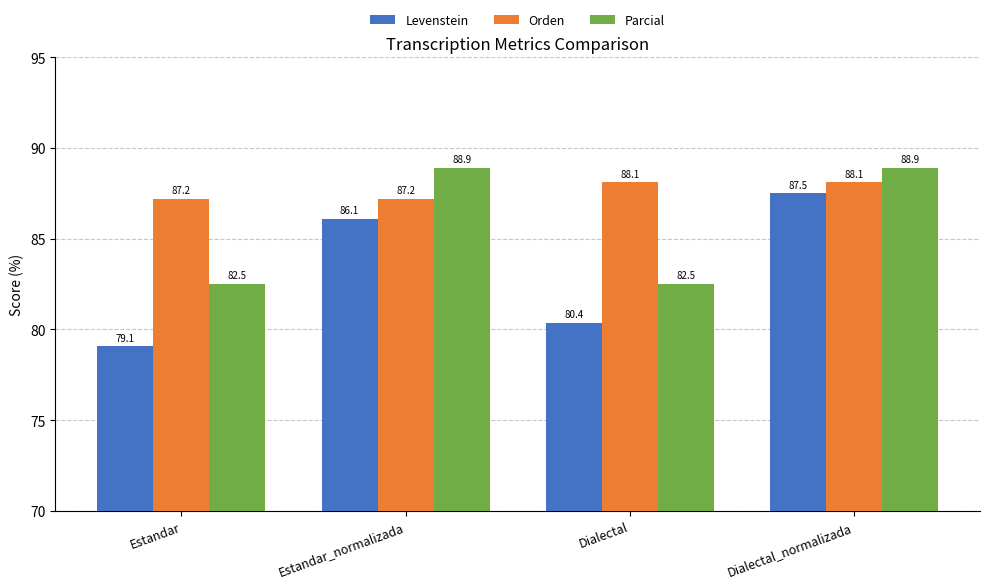

Which series changed the most between Estandar and Dialectal_normalizada?

Levenstein